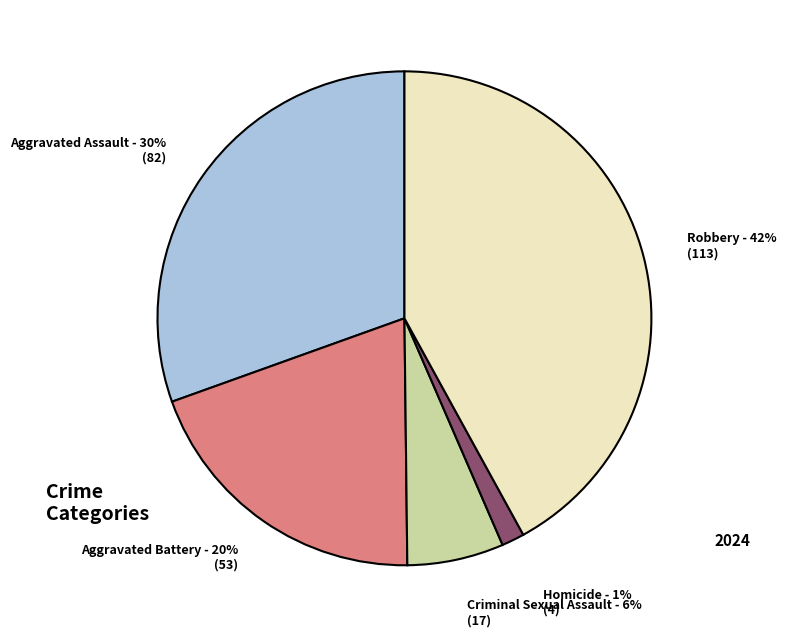

To the nearest percent, what is the average slice percentage?

20%